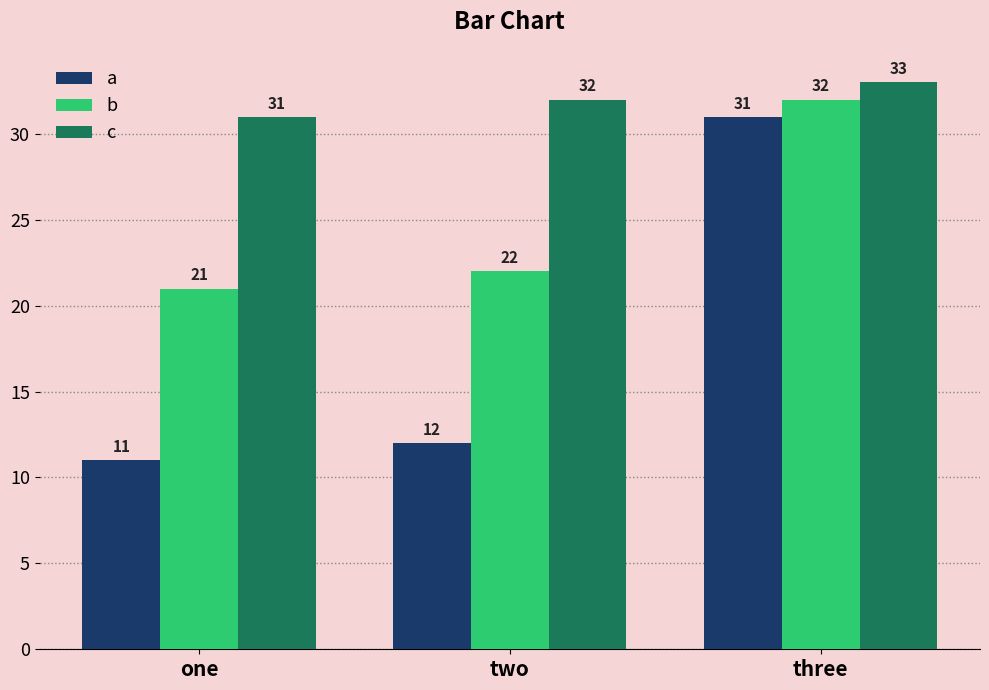

What is the difference between the maximum and minimum values in the a series?

20